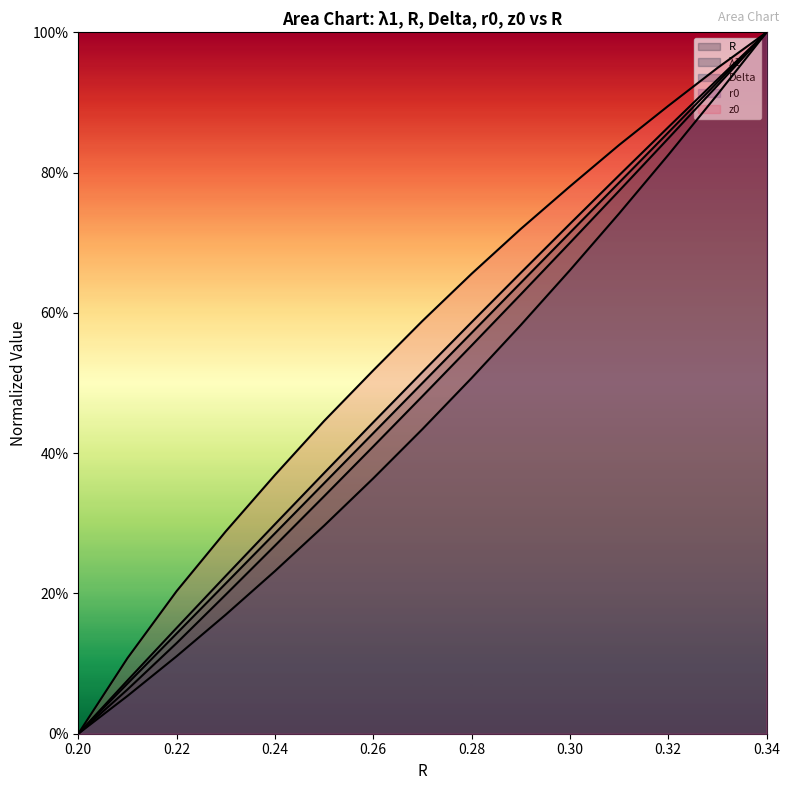

Reading left to right, extract all data points from this chart.

R: 0.0	0.1	0.1	0.2	0.3	0.4	0.4	0.5	0.6	0.6	0.7	0.8	0.9	0.9	1.0
λ1: 0.0	0.1	0.1	0.2	0.3	0.3	0.4	0.5	0.6	0.6	0.7	0.8	0.8	0.9	1.0
Delta: 0.0	0.1	0.1	0.2	0.2	0.3	0.4	0.4	0.5	0.6	0.7	0.7	0.8	0.9	1.0
r0: 0.0	0.1	0.2	0.2	0.3	0.4	0.4	0.5	0.6	0.7	0.7	0.8	0.9	0.9	1.0
z0: 0.0	0.1	0.2	0.3	0.4	0.4	0.5	0.6	0.7	0.7	0.8	0.8	0.9	0.9	1.0